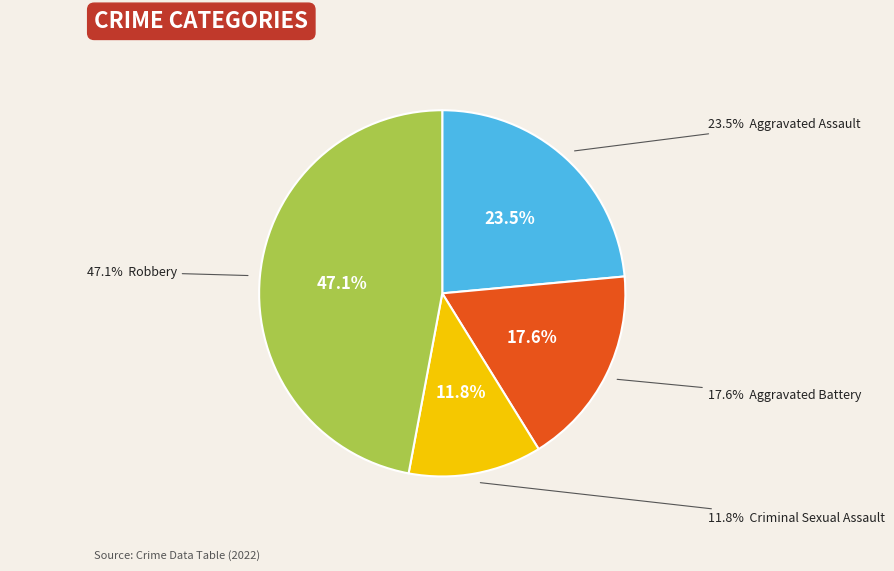

Which slice is the largest?

Robbery